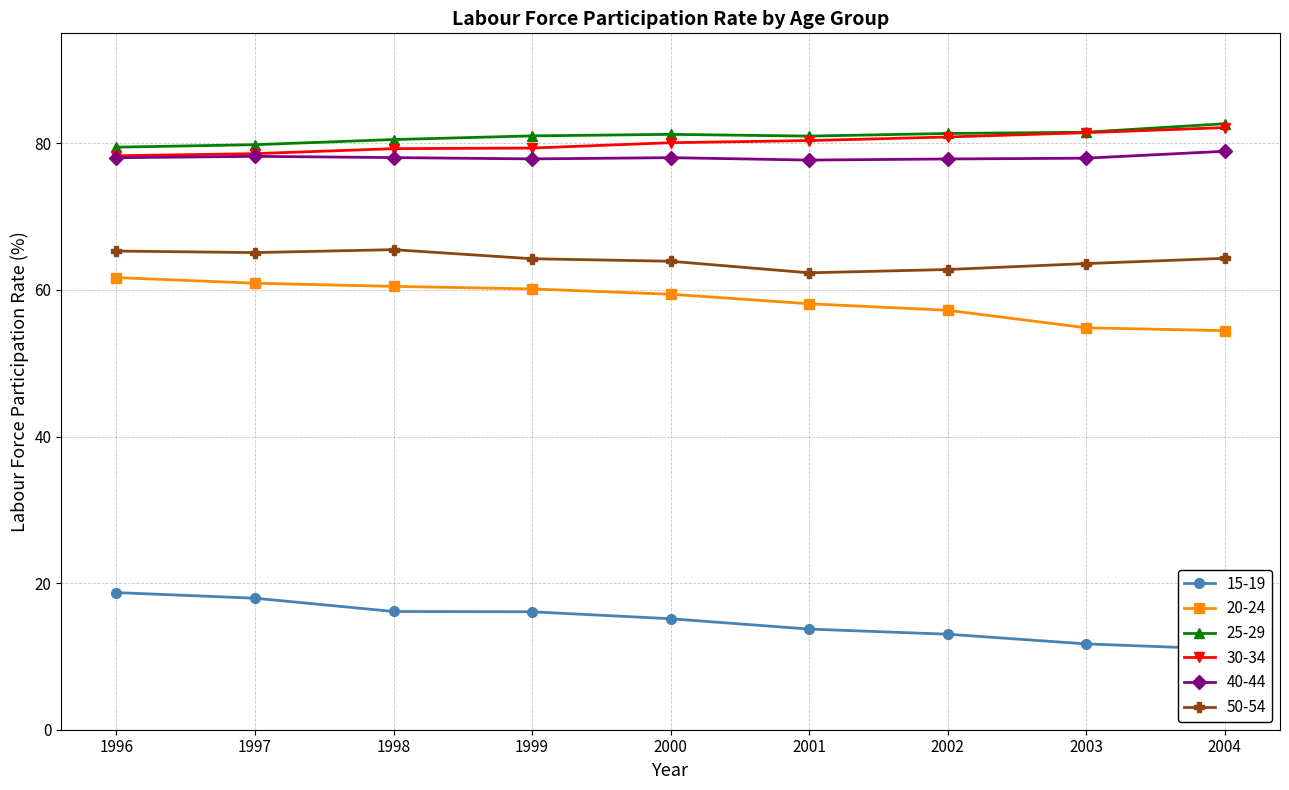

Where is the first local minimum for 25-29?

2001